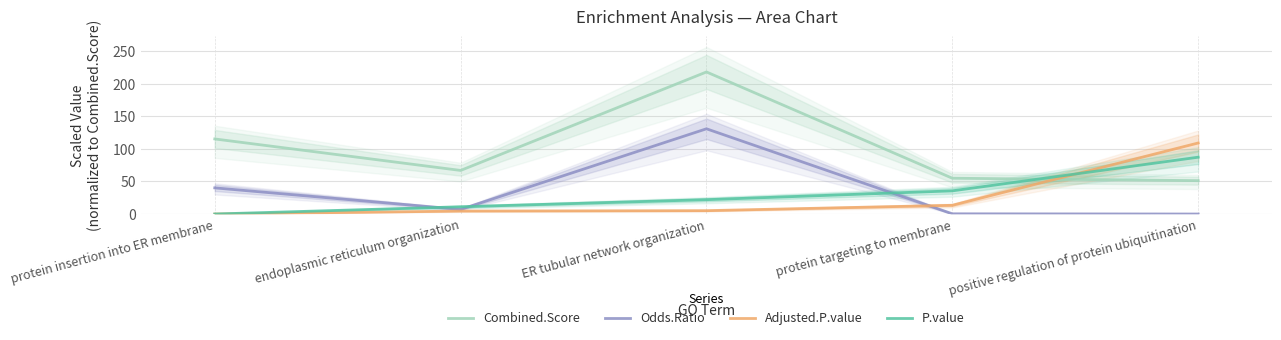

What is the maximum value shown in the chart?

218.4